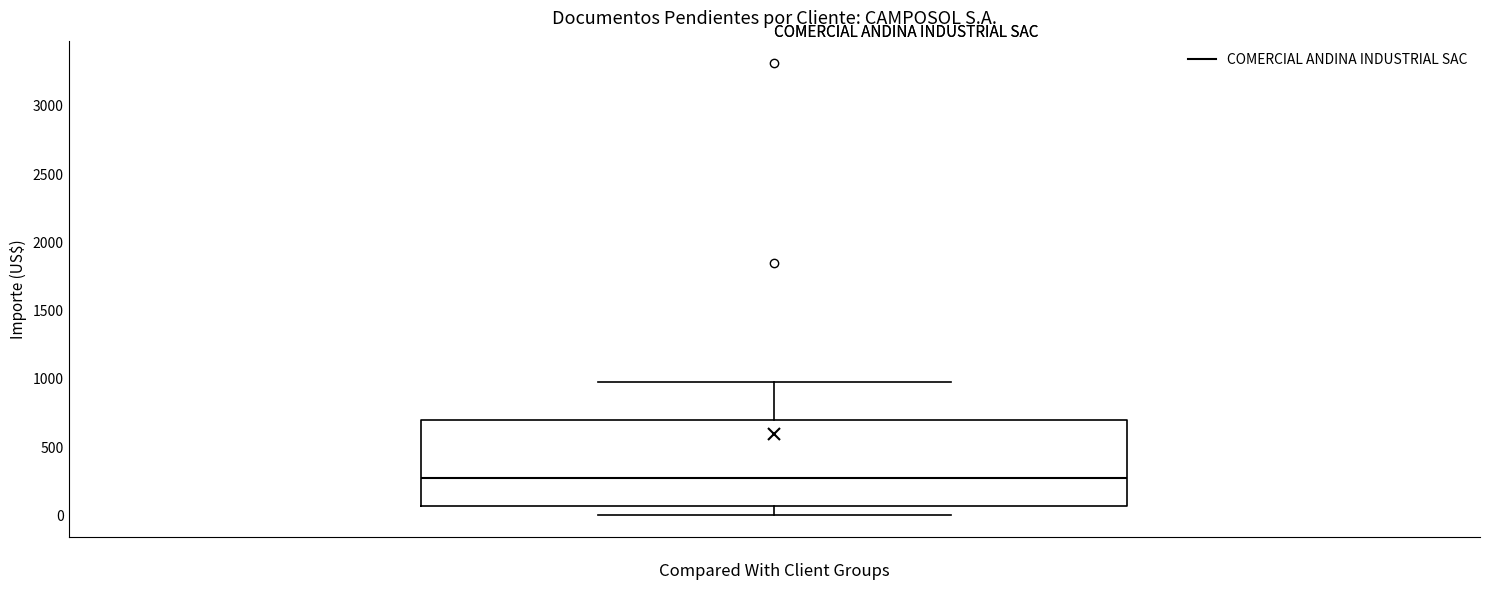

Transcribe this box plot: give where the median line is, the range the box spans, and where the two whiskers end, as read against the y-axis. The values are not printed on the chart, so give them approximately, as read against the axis.

median 250, box 50 to 700, whiskers 0 to 1000